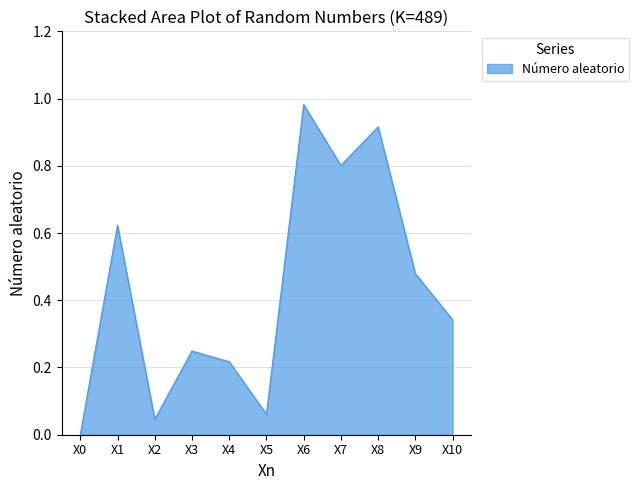

What is the difference between the values at X9 and X5?

0.4